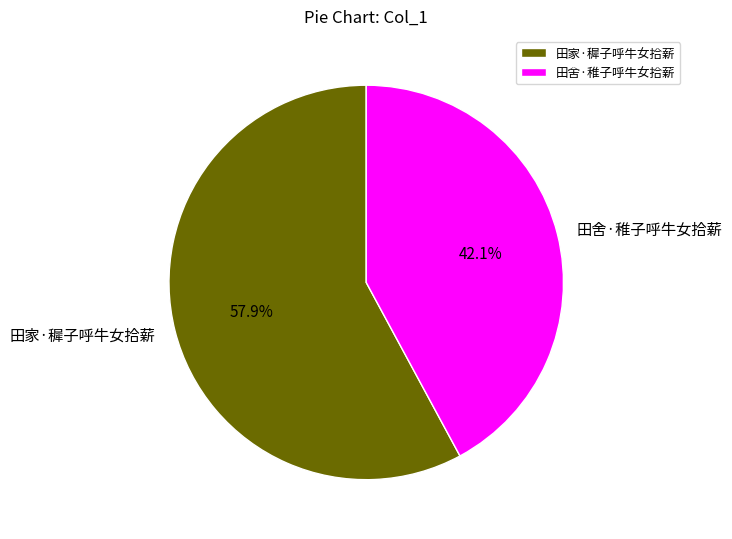

To the nearest percent, what is the combined percentage of 田家·穉子呼牛女拾薪 and 田舍·稚子呼牛女拾薪?

100%